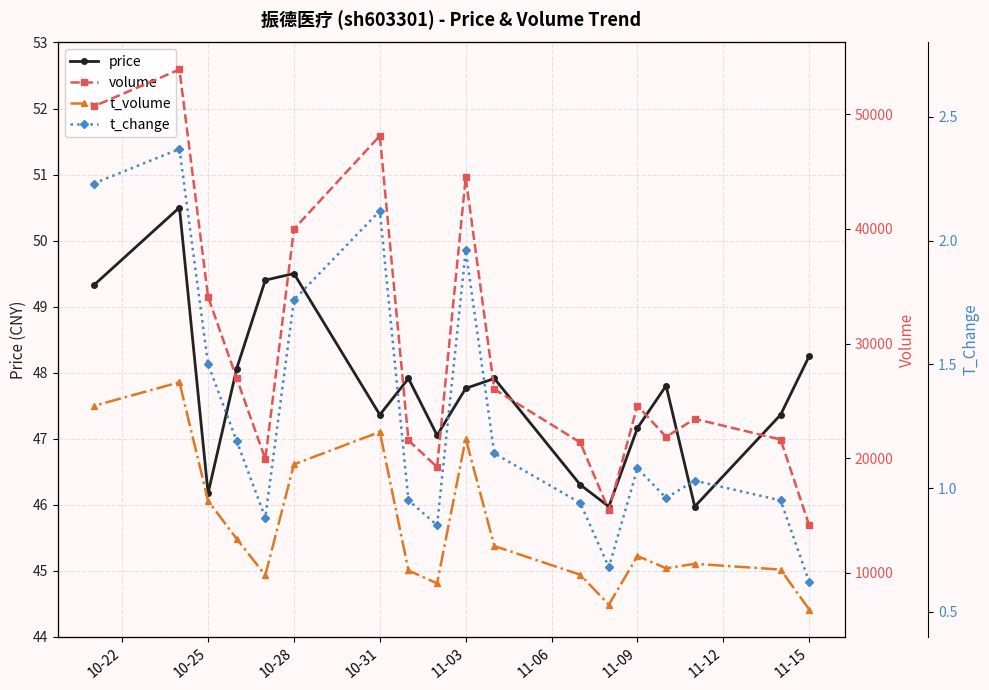

What is the lowest value of the price series?

46.0